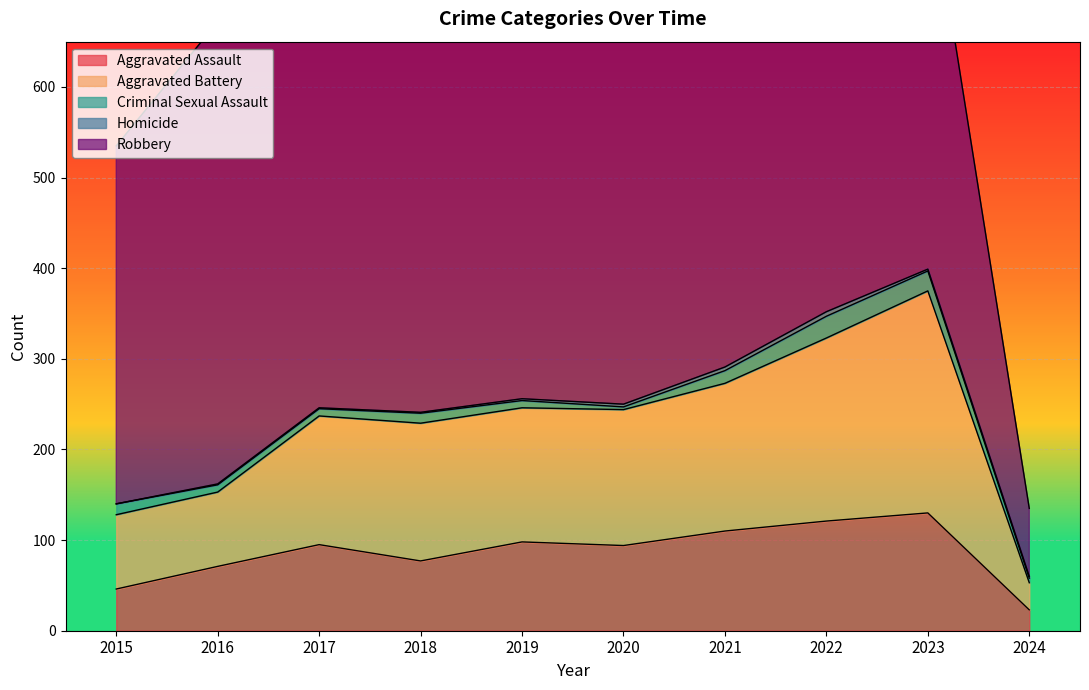

In Aggravated Battery, how many points are lower than both neighbors (excluding endpoints)?

1